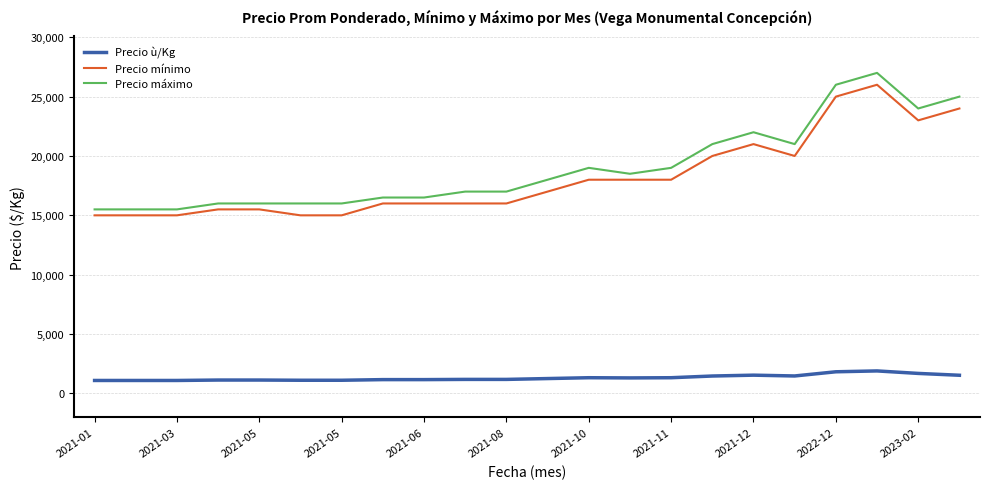

True or false: Precio ù/Kg and Precio mínimo intersect in this chart.

False